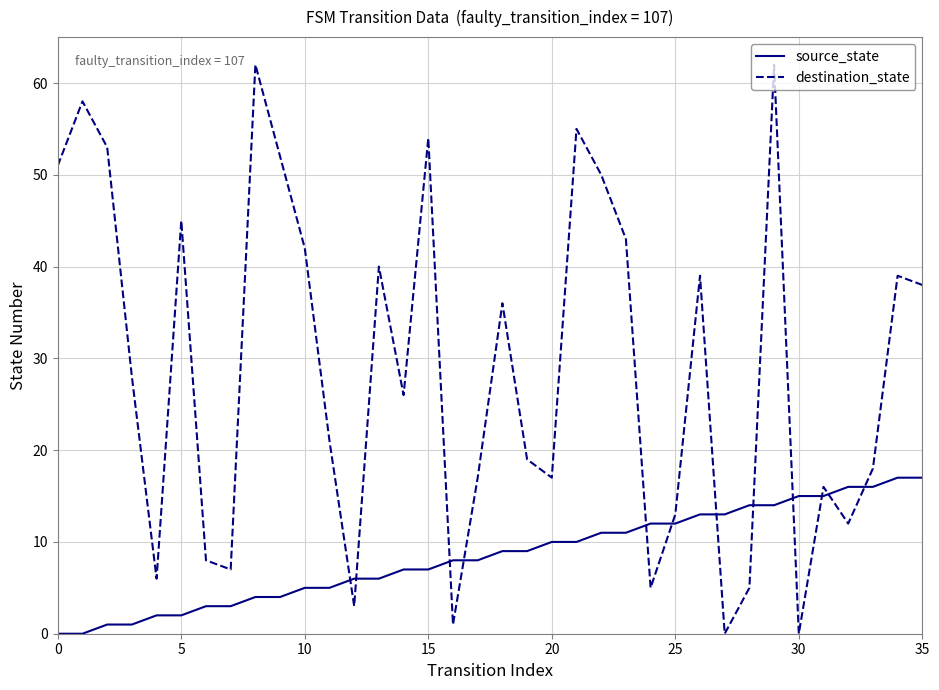

What is the maximum value for source_state?

17